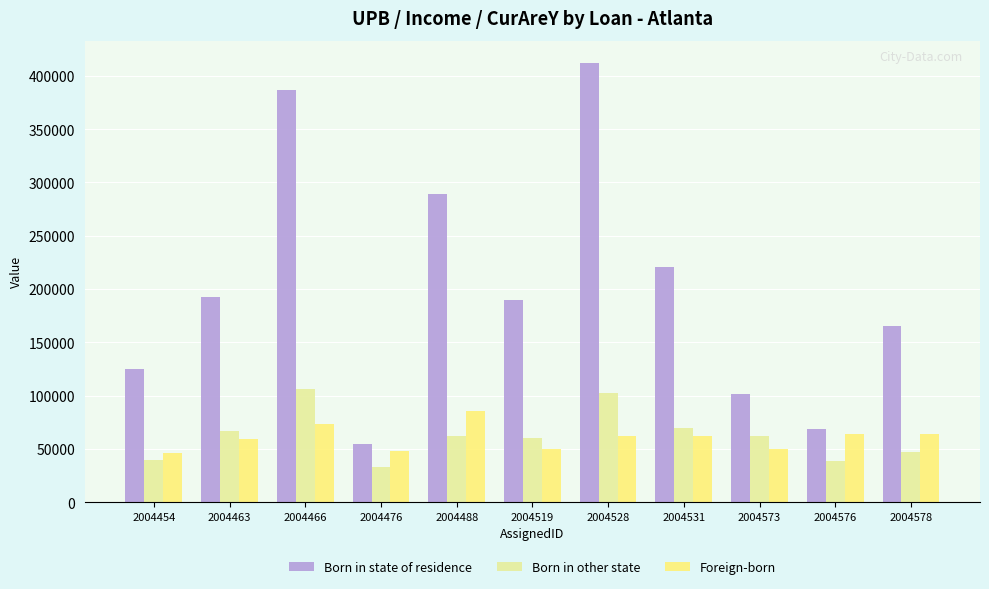

At how many categories does at least one series exceed 250221?

3